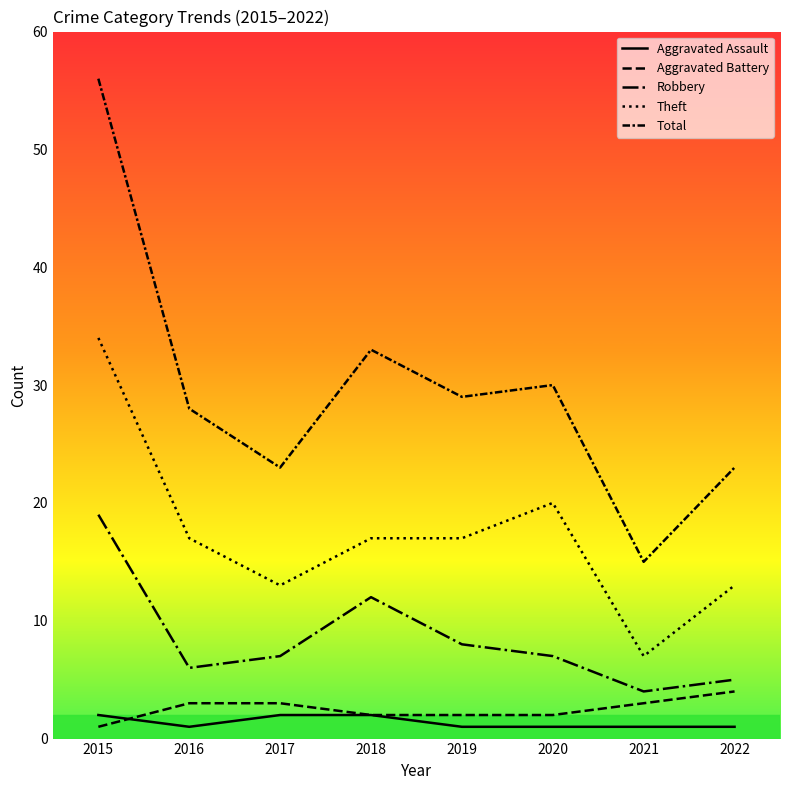

True or false: Aggravated Assault and Theft cross at least once.

False